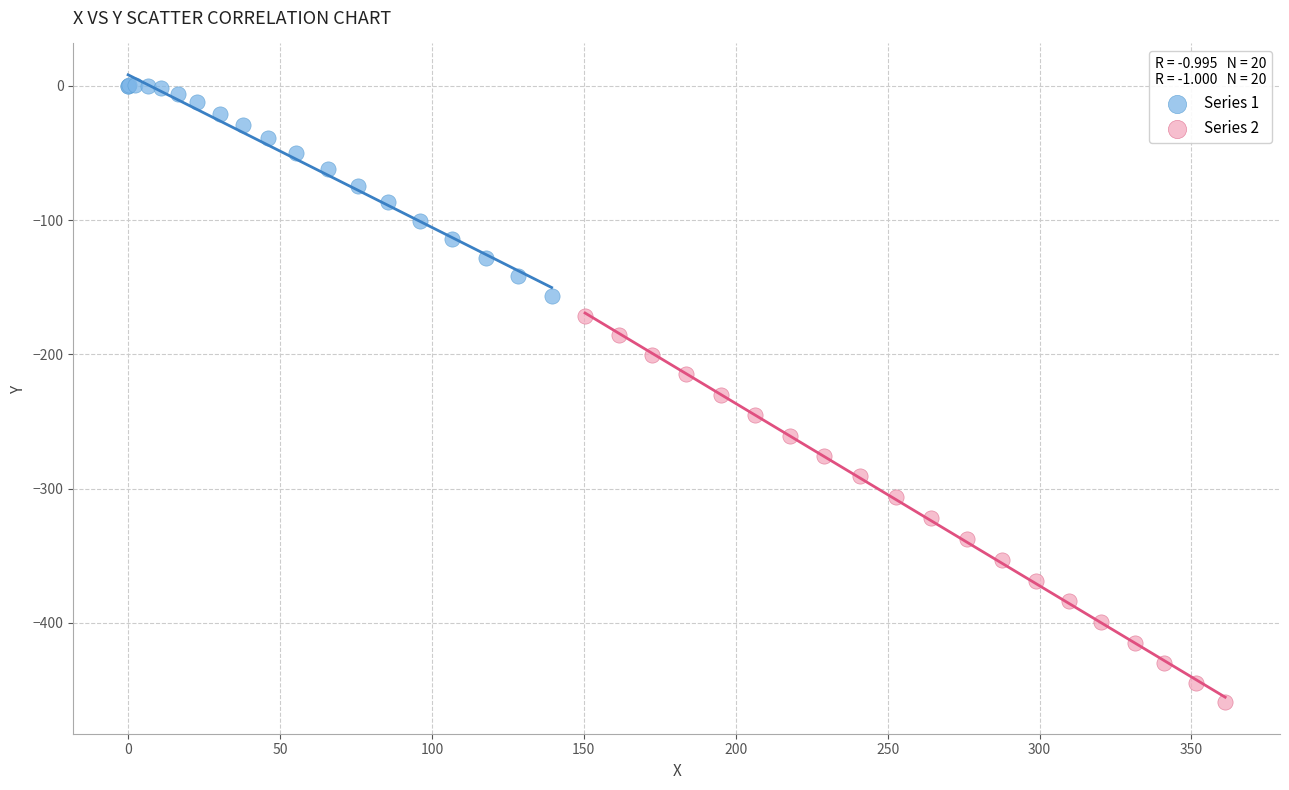

Which series reaches the minimum Y coordinate?

Series 2